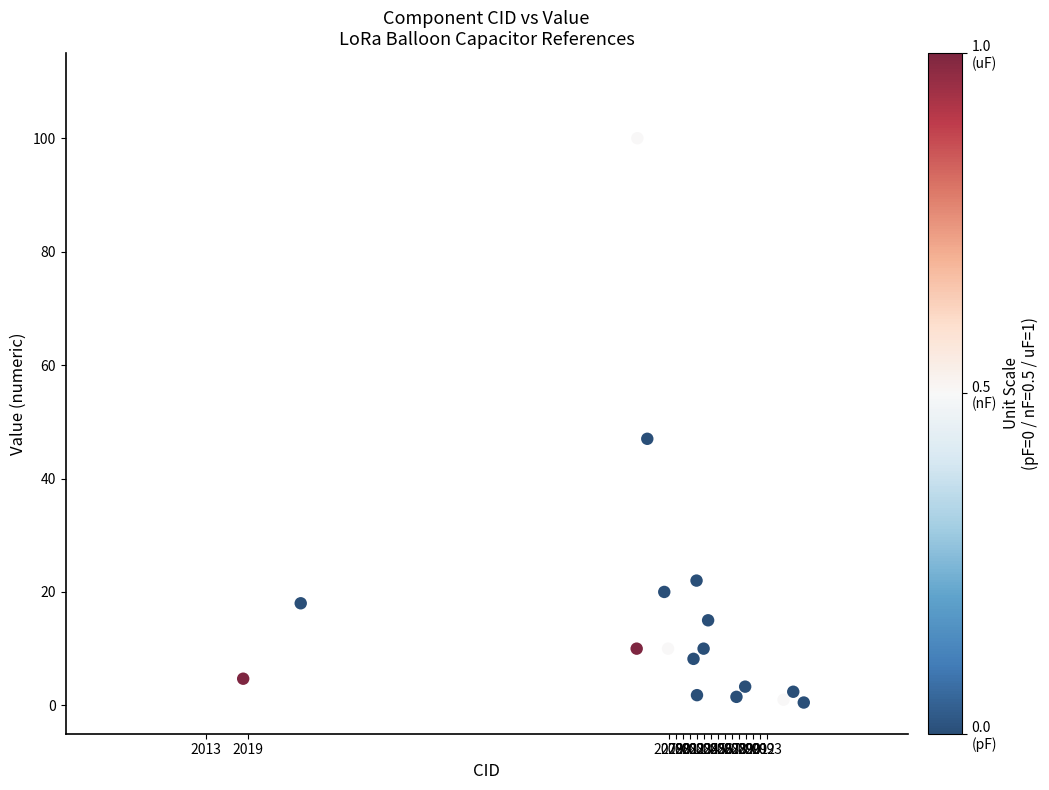

What Y value in the scatter plot is closest to 50?

47.0